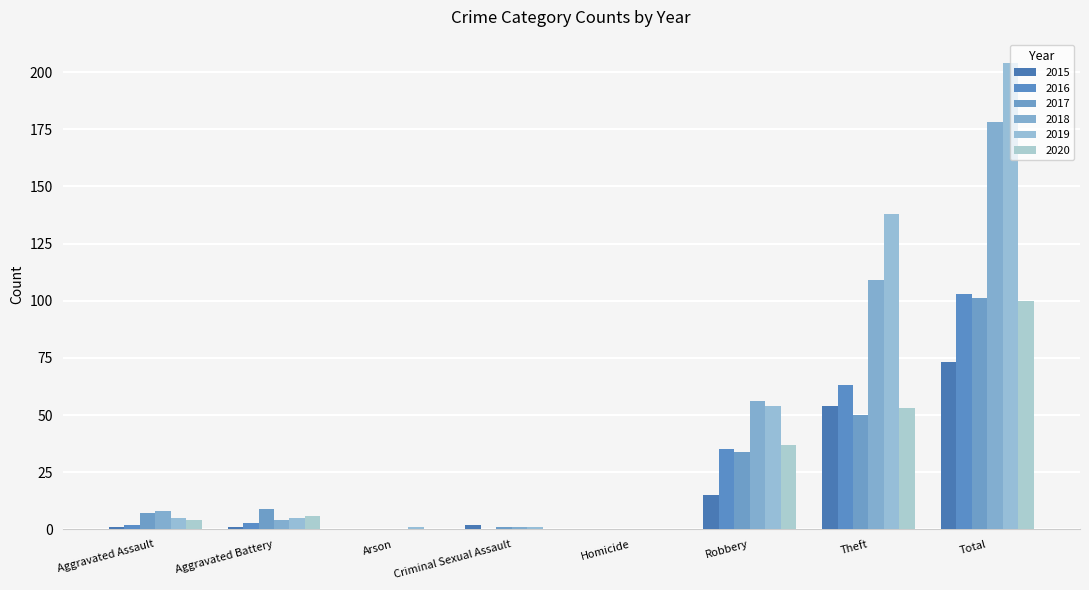

Count the number of categories in the chart.

8